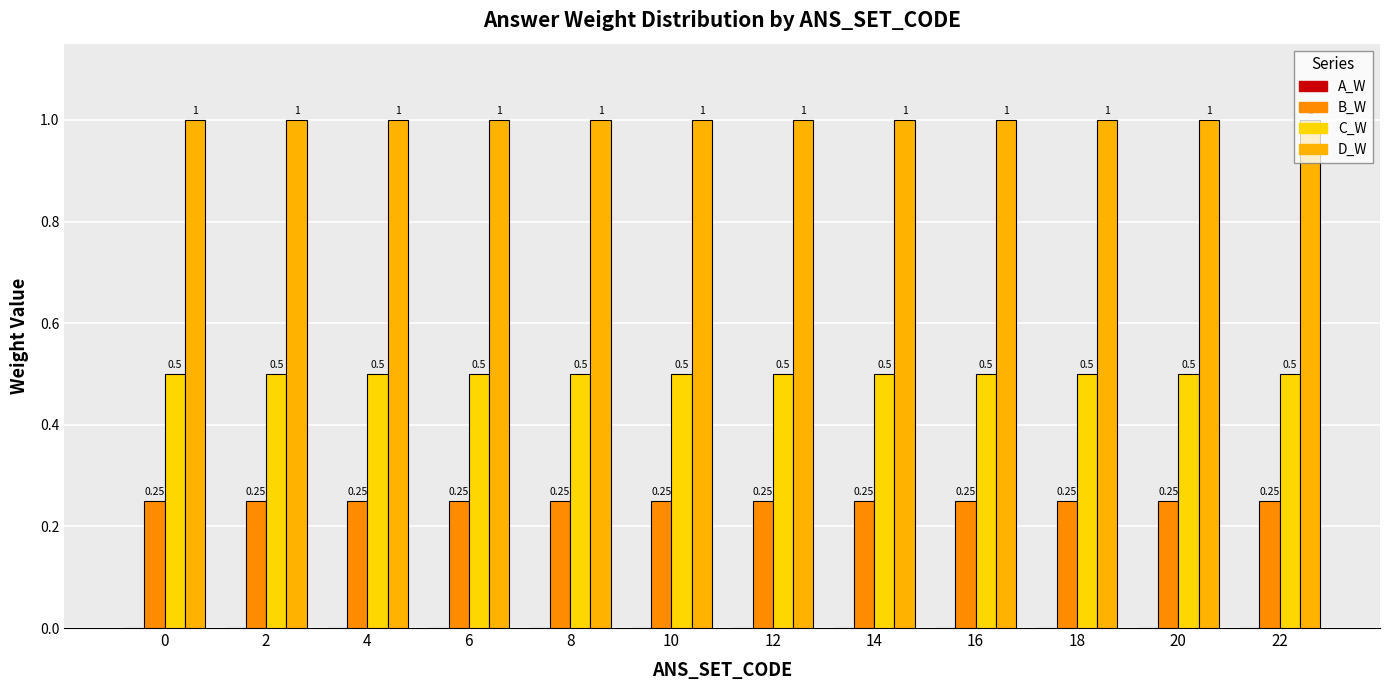

How many series are shown in this chart?

3